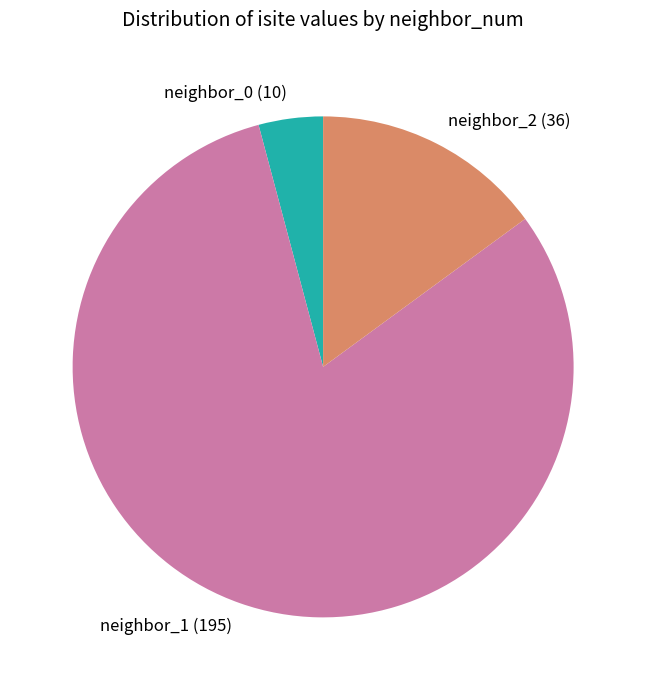

Rank the categories by value from lowest to highest.

neighbor_0 (10), neighbor_2 (36), neighbor_1 (195)